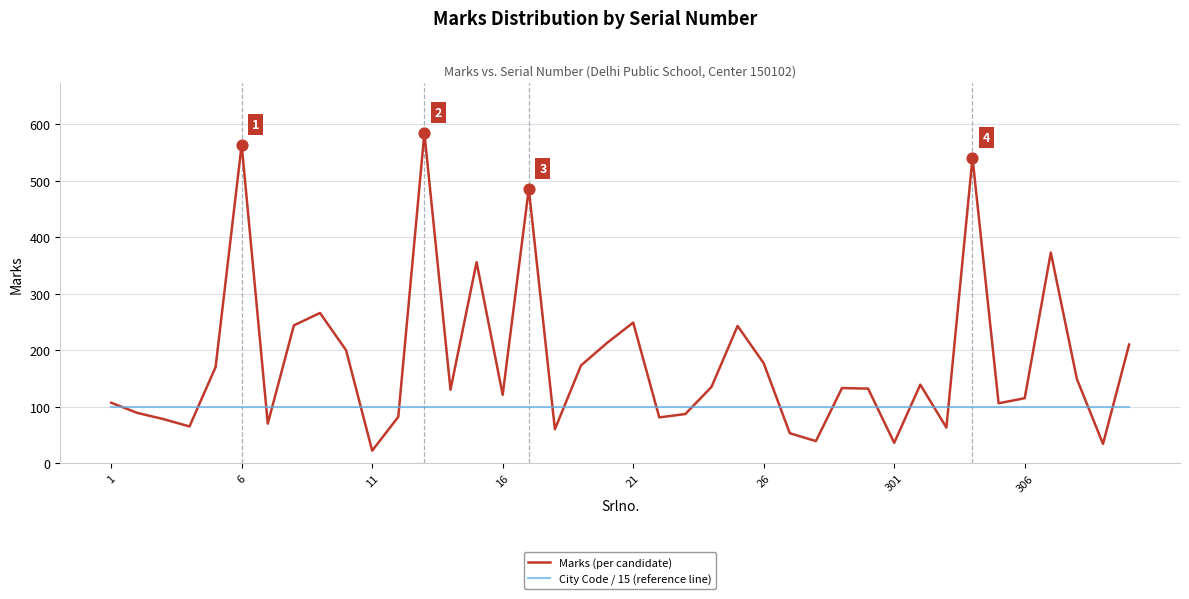

Which series has the largest total across all categories?

Marks (per candidate)